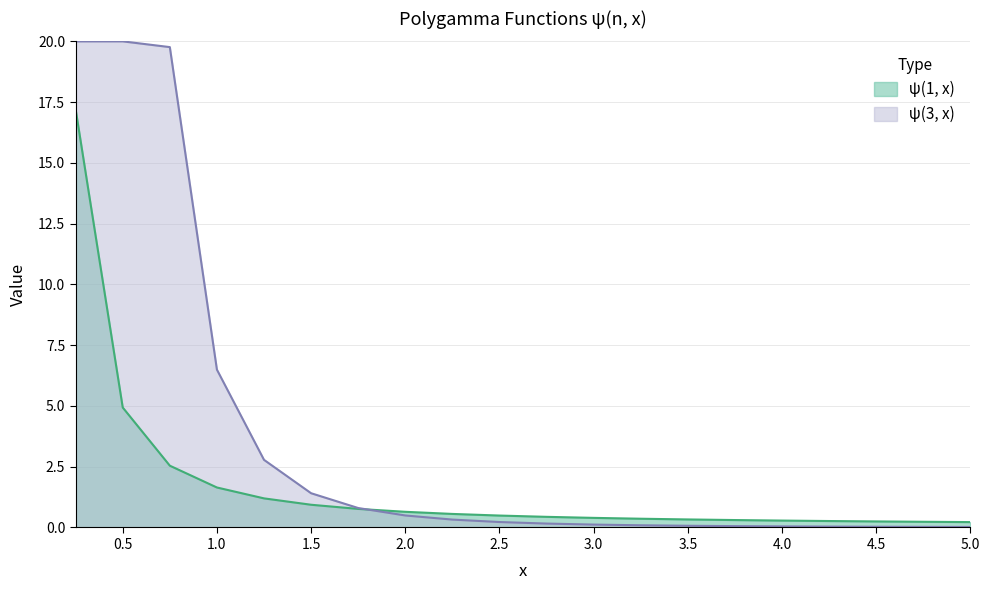

What is the difference between the maximum and second lowest values?

17.0